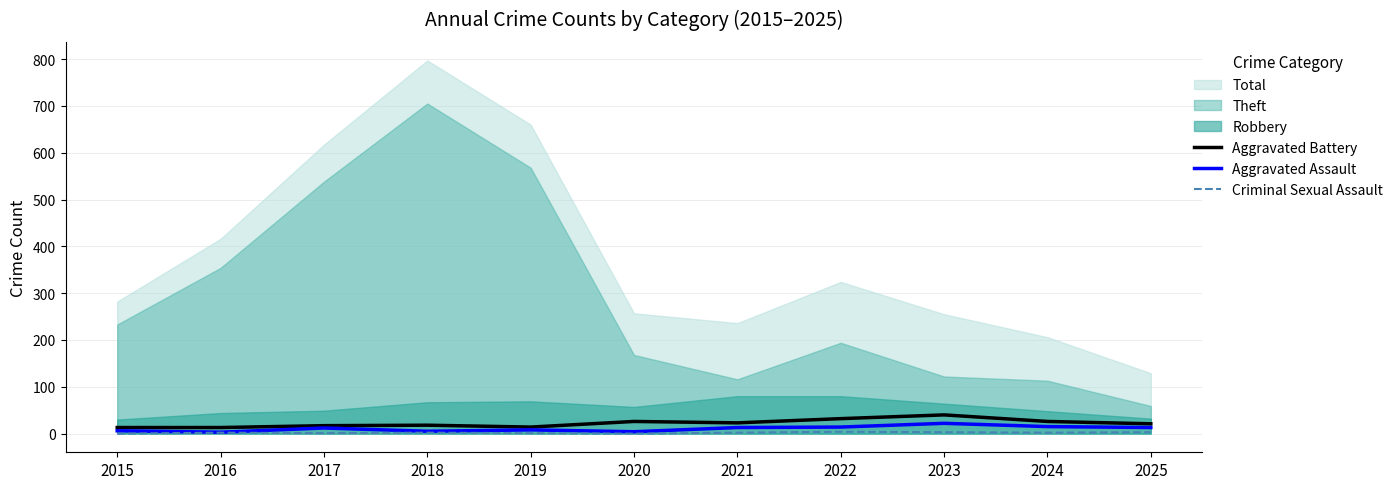

What is the approximate value of Aggravated Battery at 2021, to the nearest 5?

25